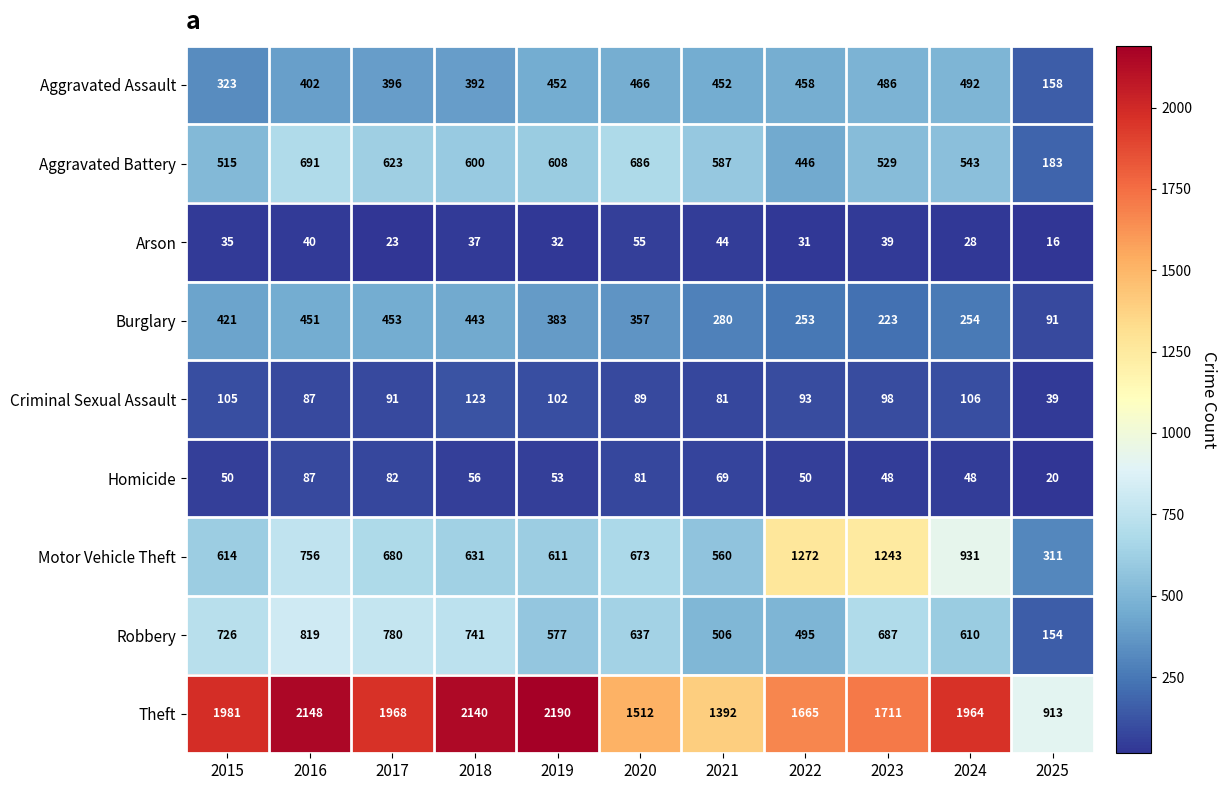

How many categories are shown in the chart?

11